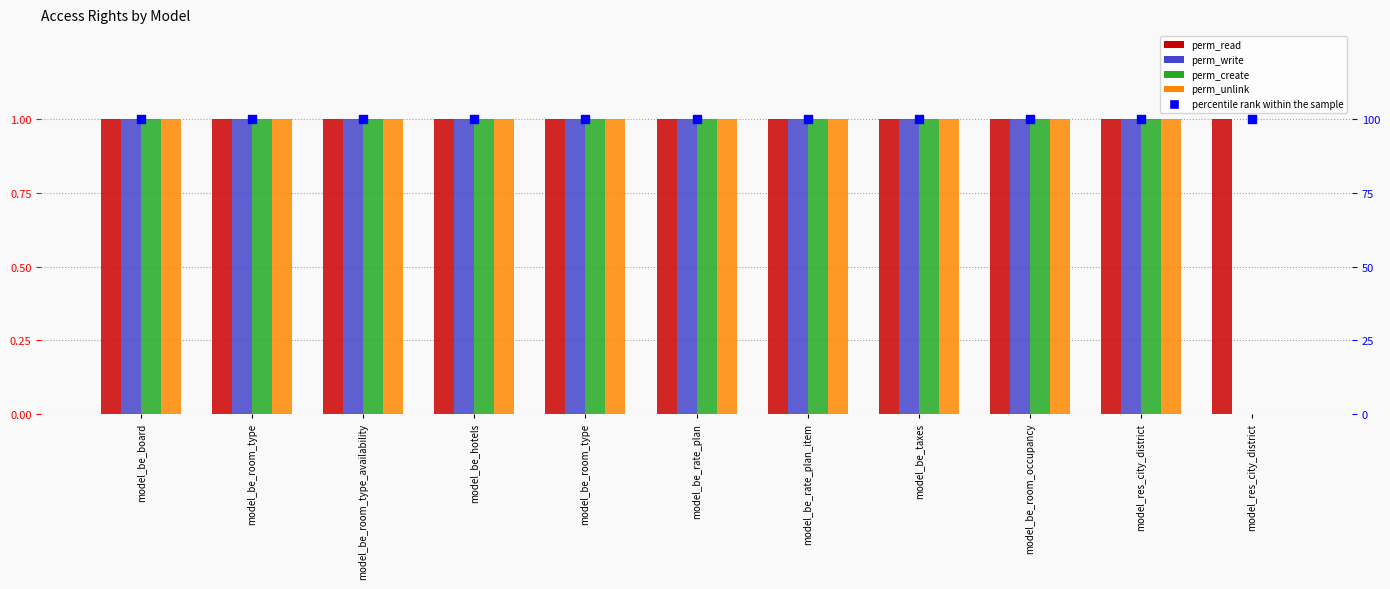

Which series has the largest total across all categories?

percentile rank within the sample